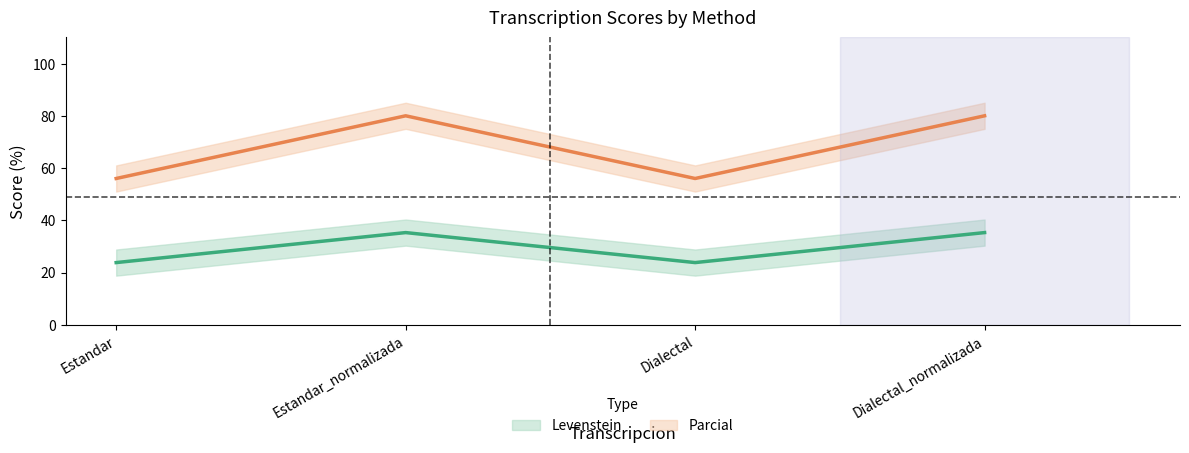

List the series in order of their overall mean, lowest first.

Levenstein, Parcial